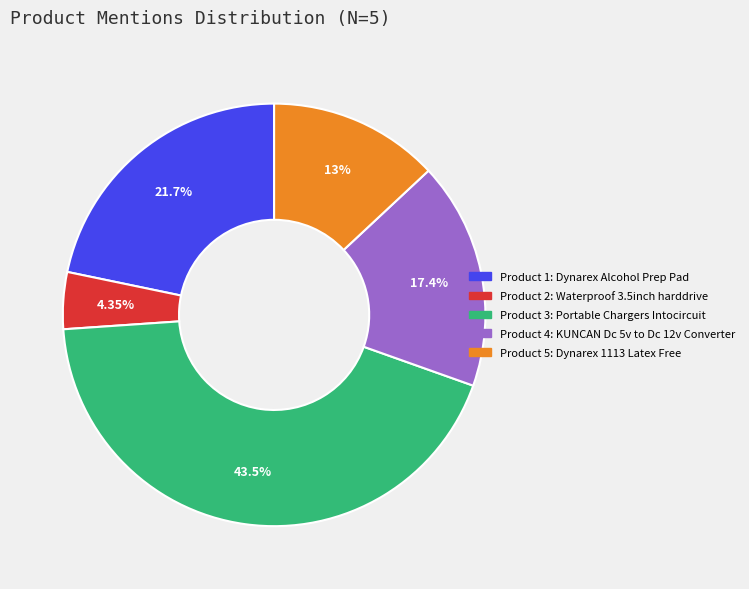

Does any single category account for the majority?

No